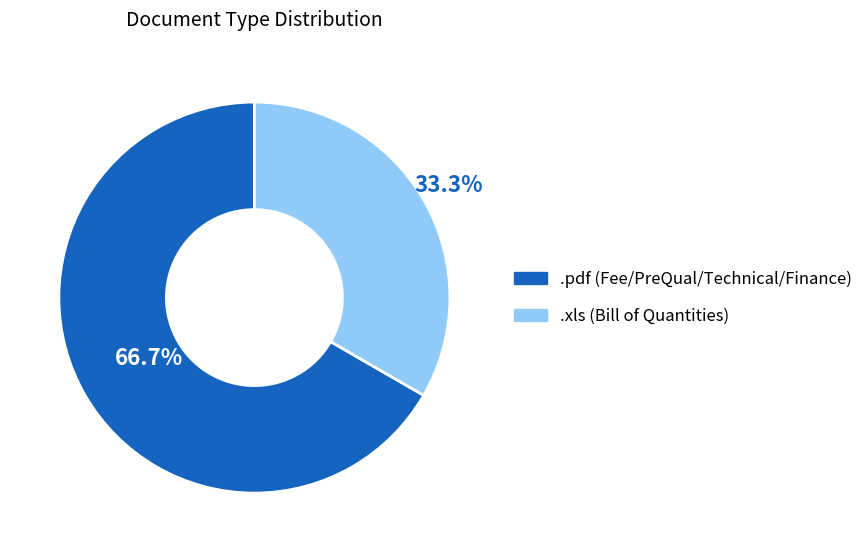

How many slices are in this pie chart?

2